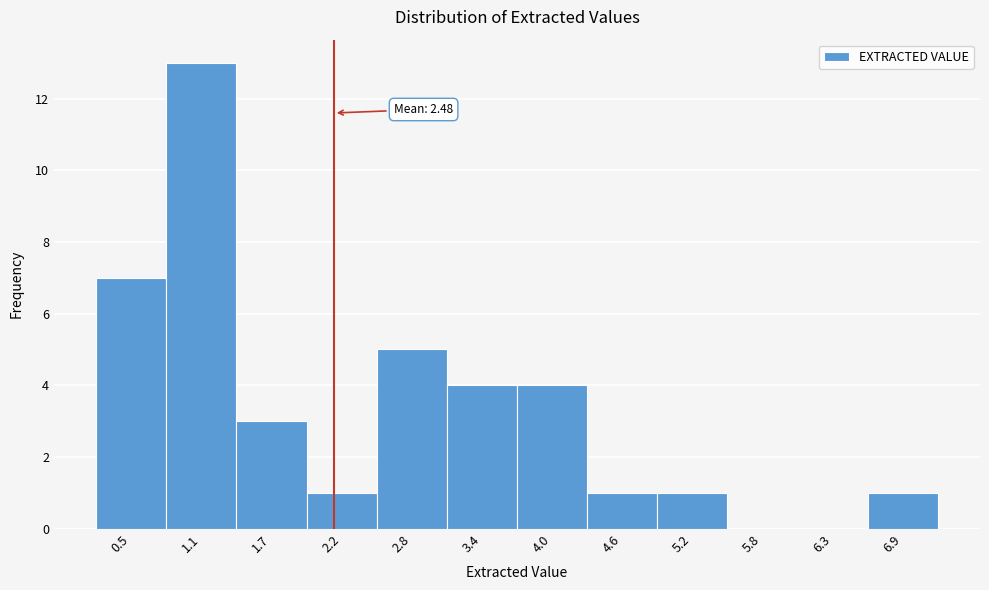

Reading left to right, list all the values displayed in this chart.

0.5=7	1.1=13	1.7=3	2.2=1	2.8=5	3.4=4	4.0=4	4.6=1	5.2=1	5.8=0	6.3=0	6.9=1